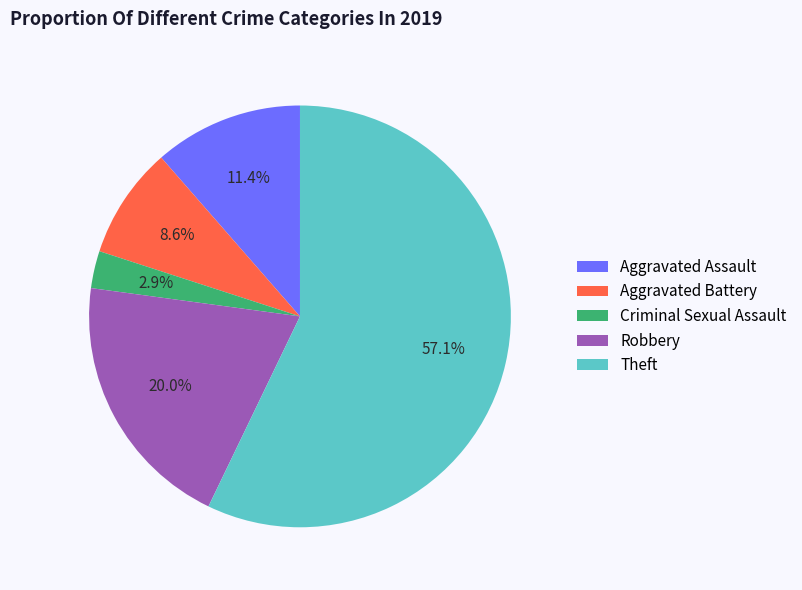

To the nearest percent, what percentage of the pie is Aggravated Battery?

9%